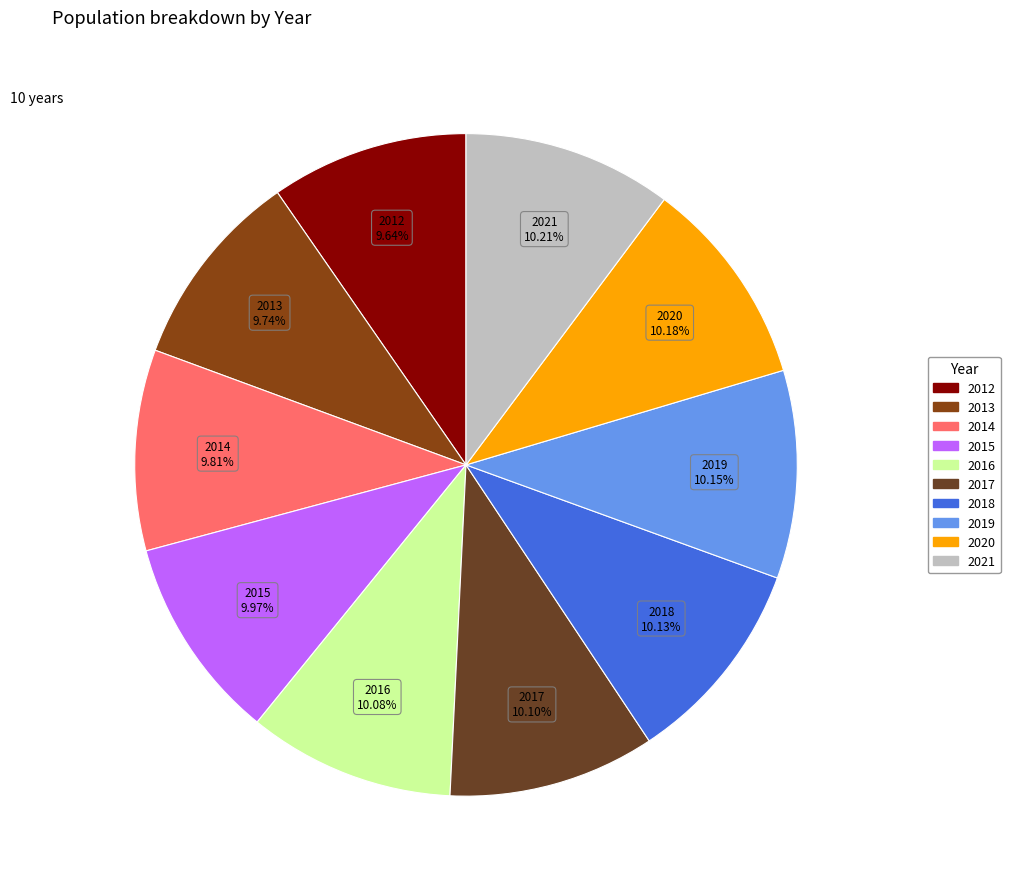

The 2015 slice represents 1% of the pie. True or false?

False